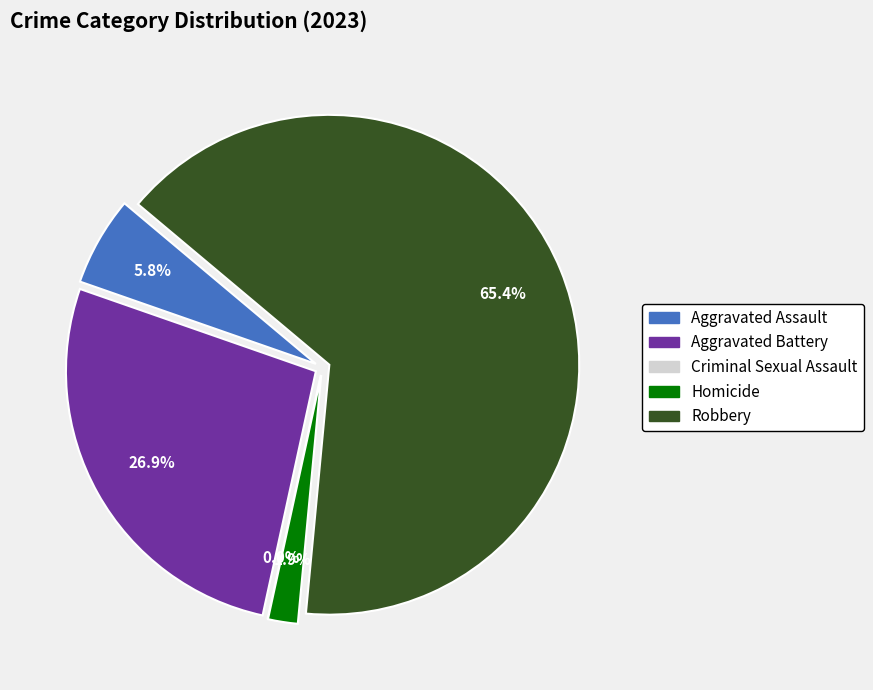

Count the number of slices in the pie.

5